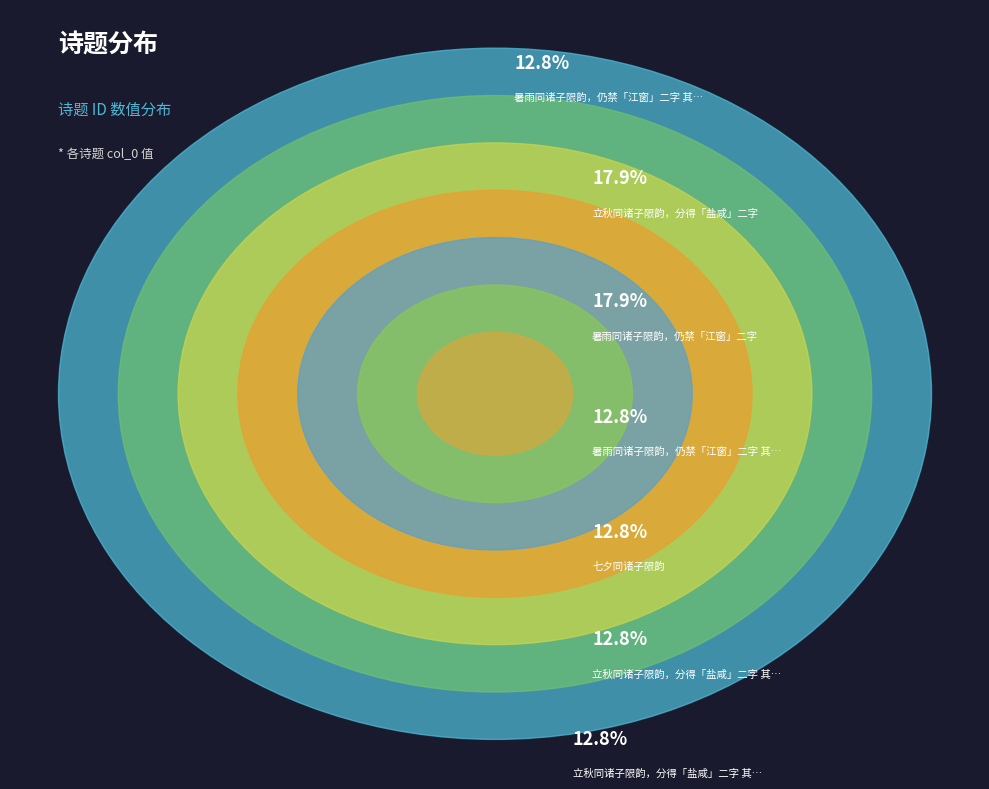

Is there a majority slice in this chart?

No